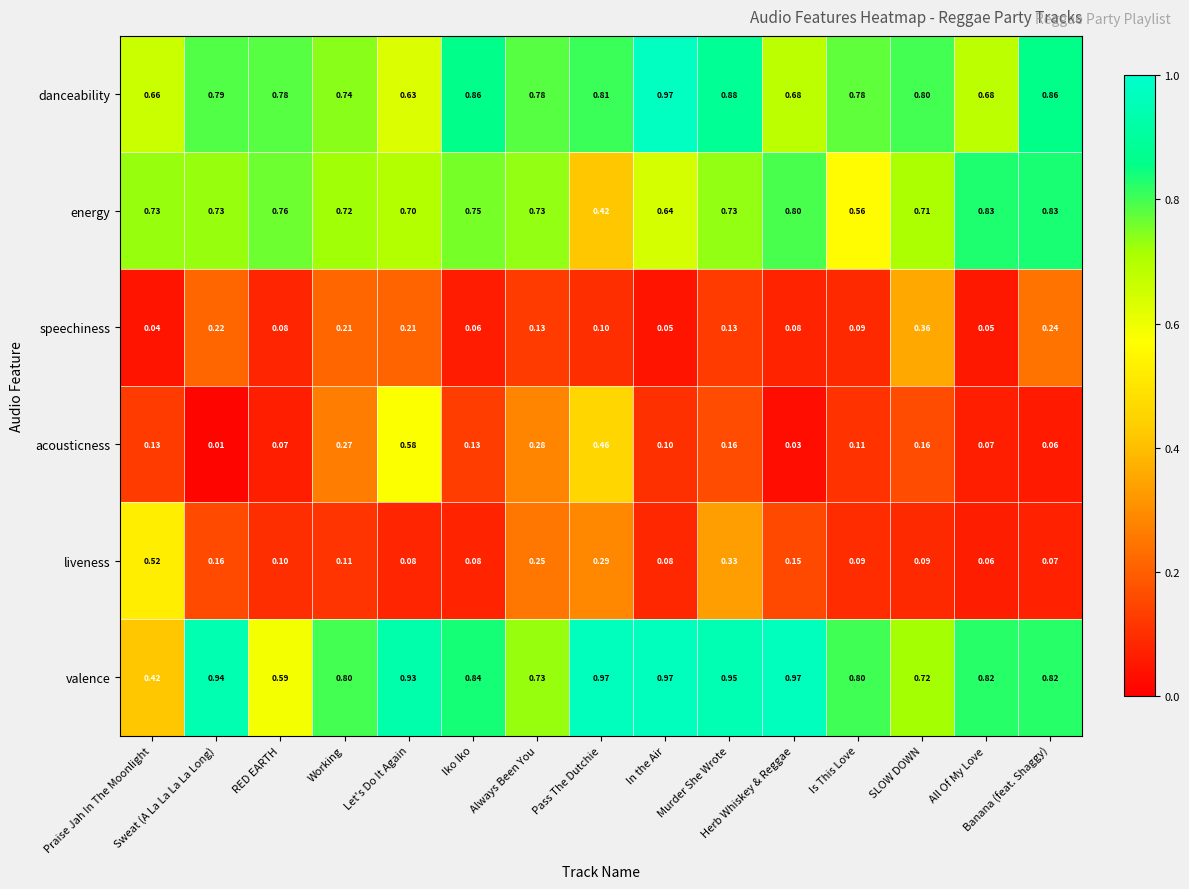

Which series has the largest total across all categories?

valence